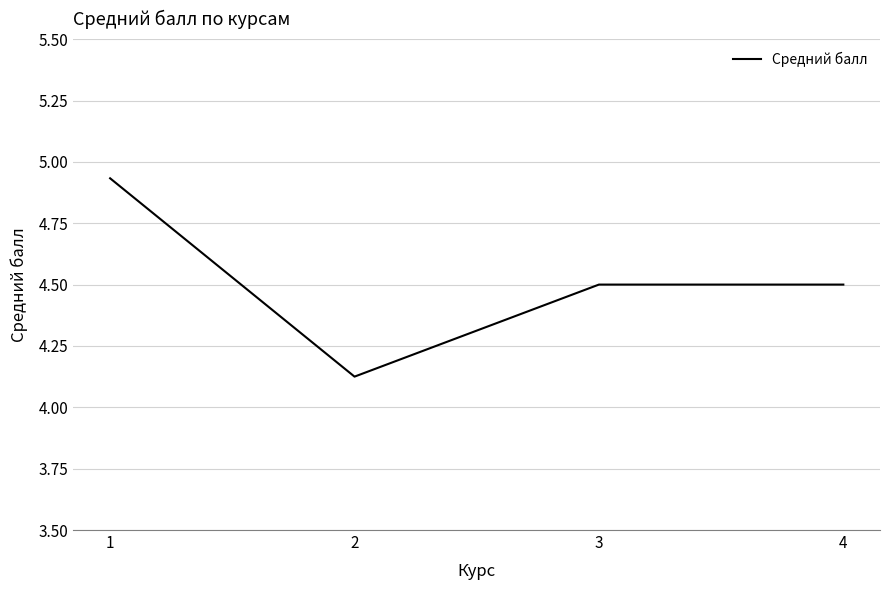

Read the value at 3.

4.5